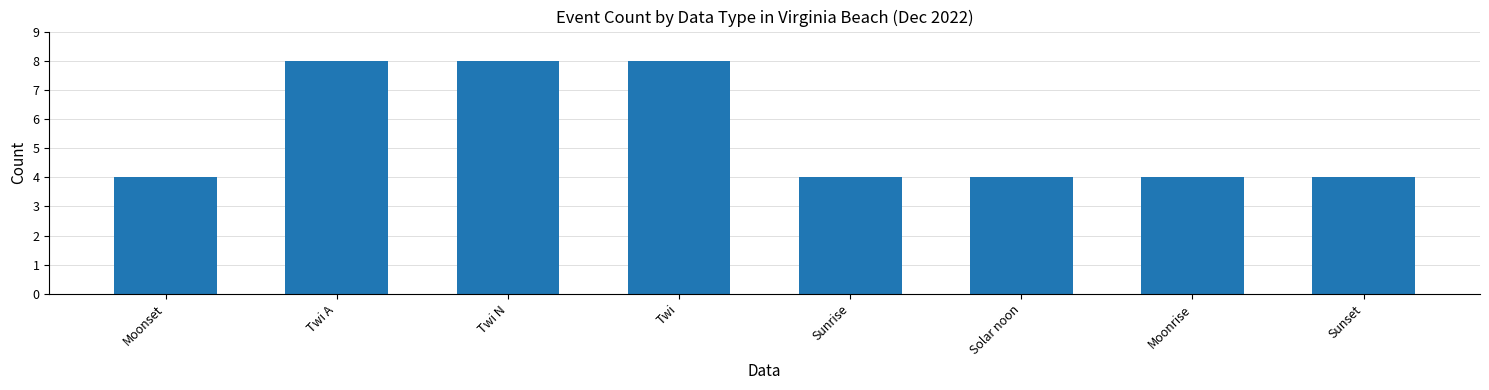

What is the ratio of the value at Moonset to the value at Twi?

0.5